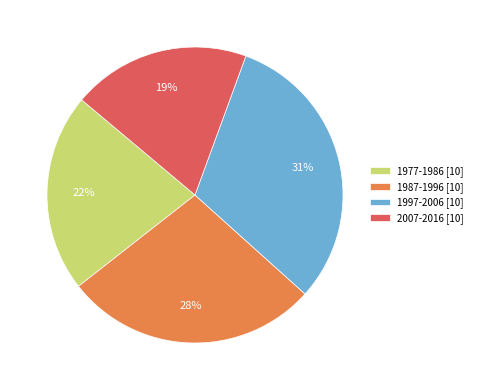

The 2007-2016 [10] slice represents 8% of the pie. True or false?

False